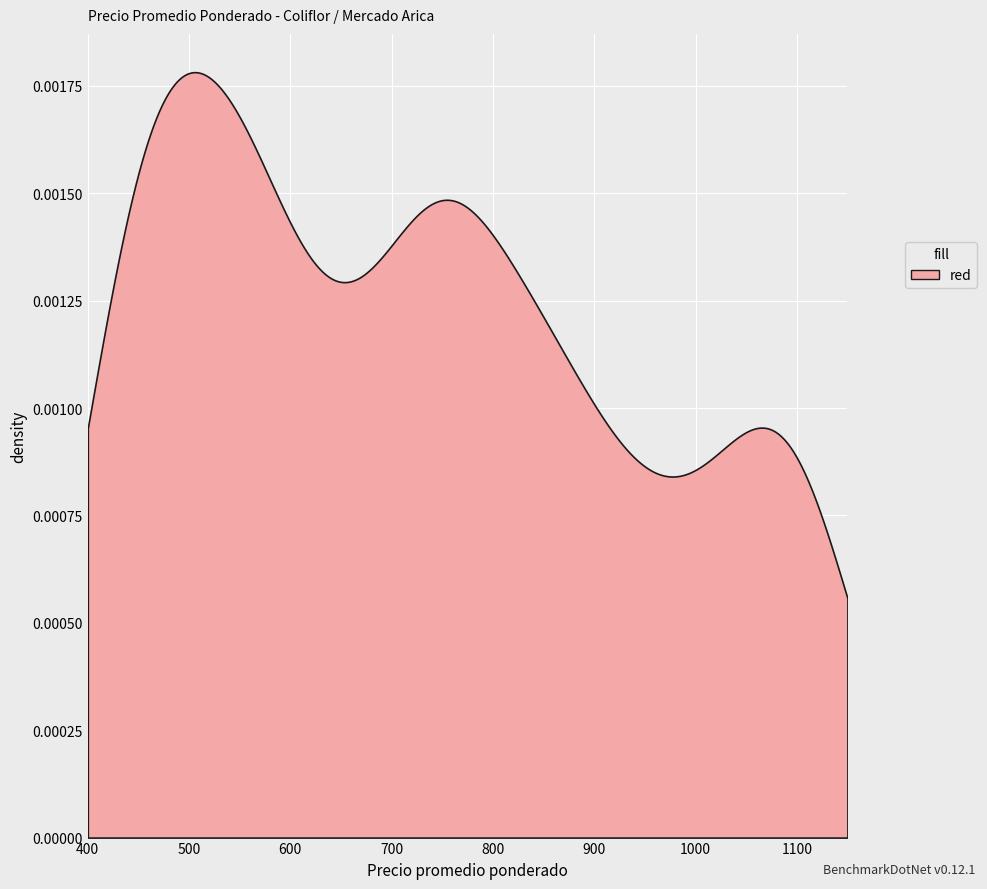

How many categories are shown in the chart?

500